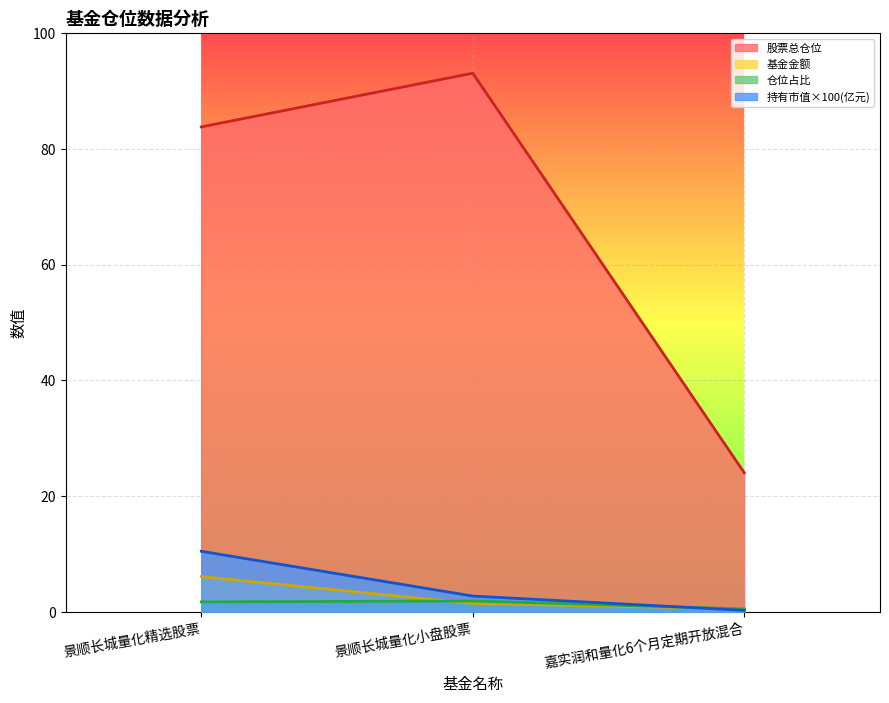

The value of 仓位占比 at 景顺长城量化小盘股票 is 1.9. True or false?

True